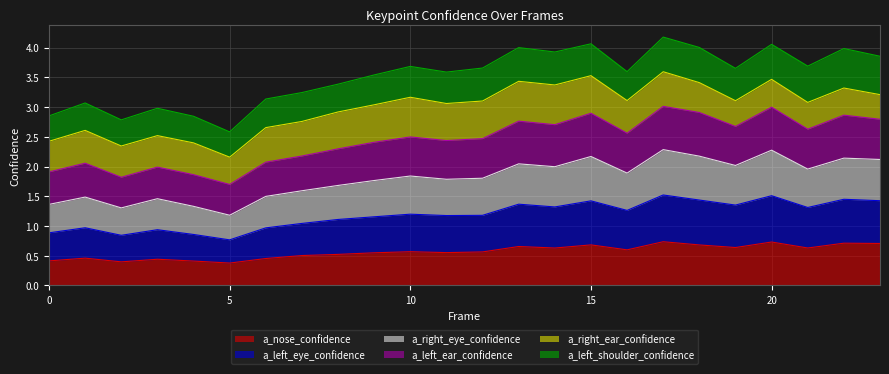

Where is the first local maximum for a_left_ear_confidence?

1